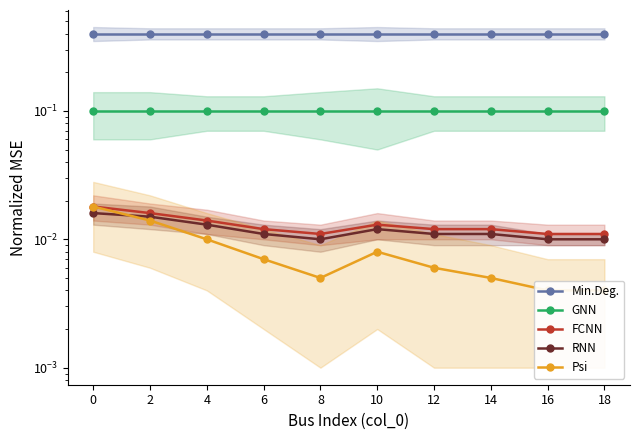

The value of GNN at 2 is 0.1. True or false?

True